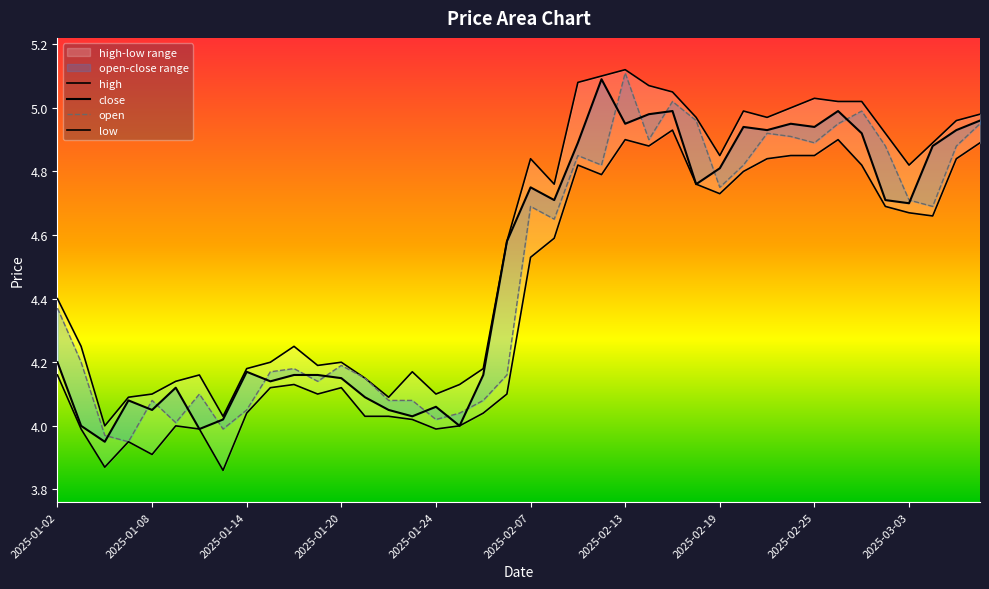

How many lines are shown in the chart?

4